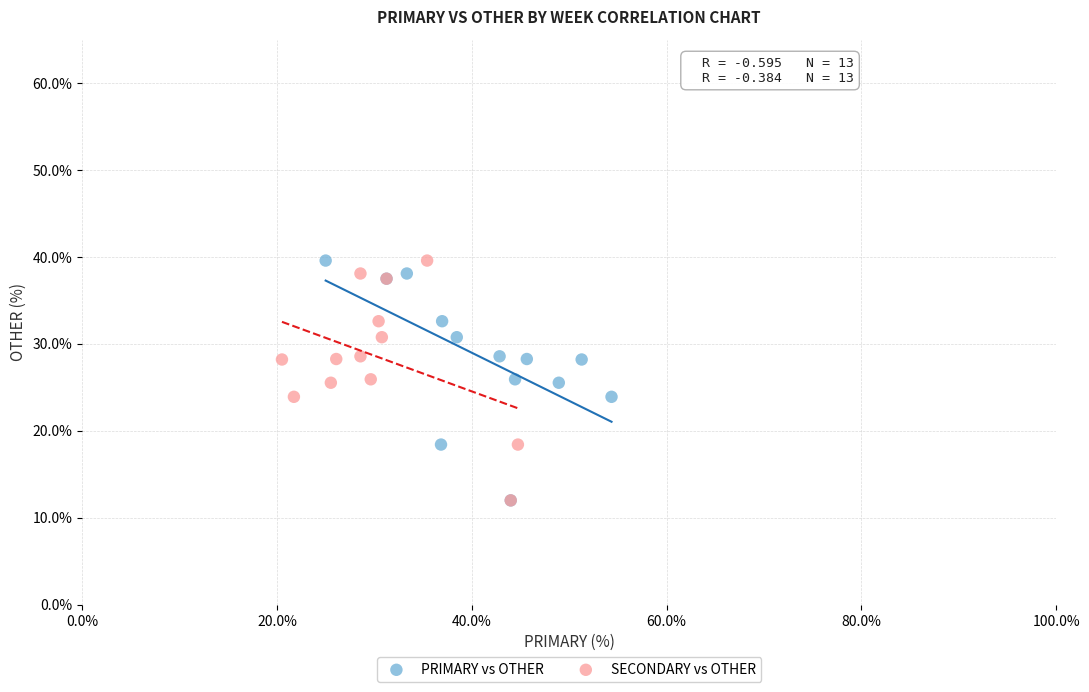

What are all the series names shown in the legend?

PRIMARY vs OTHER, SECONDARY vs OTHER